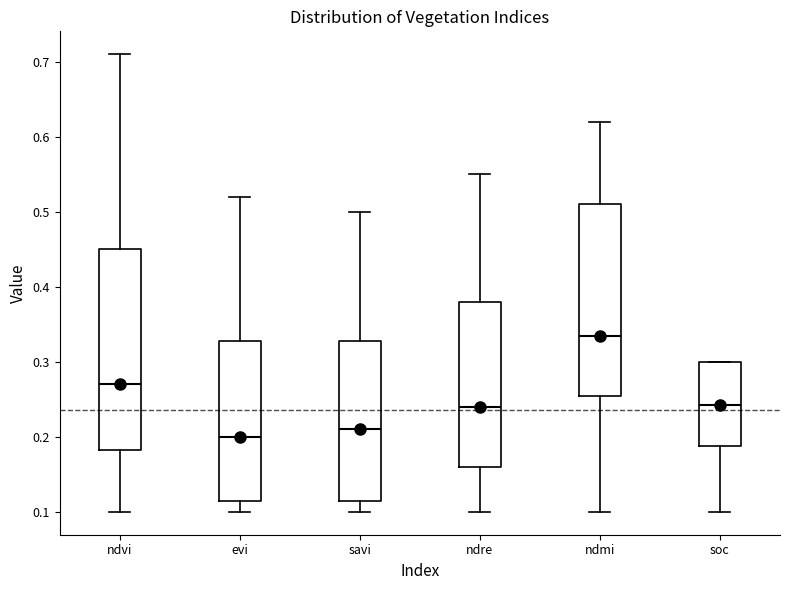

Comparing the boxes themselves (not the whiskers), which one is the tallest?

ndvi